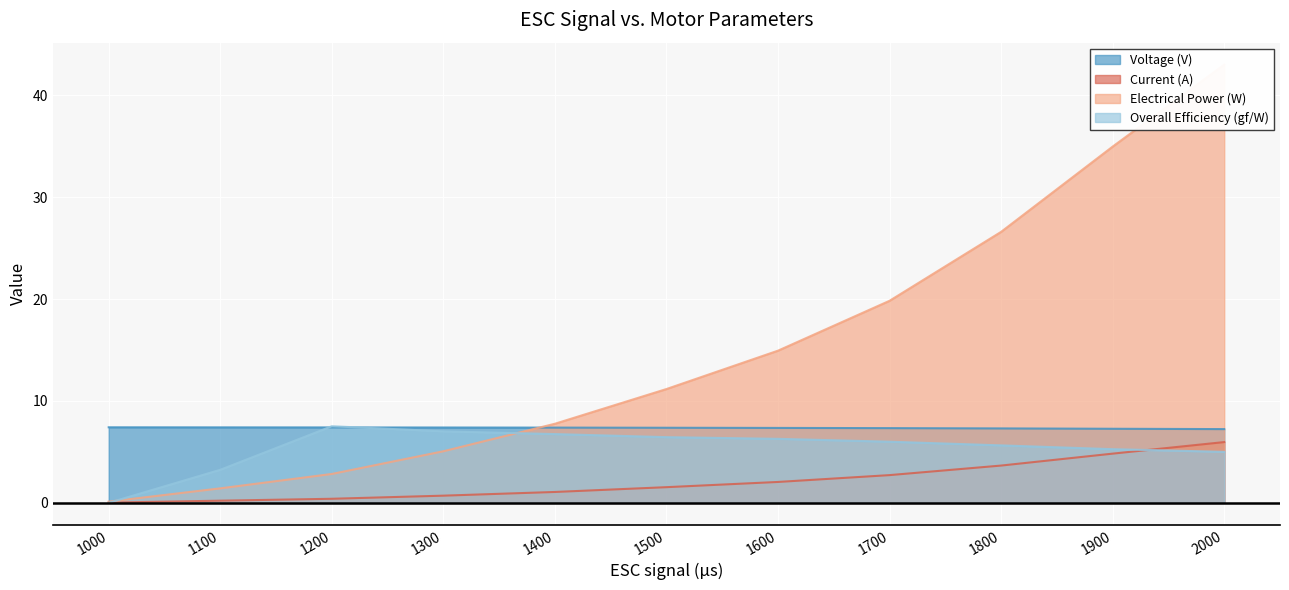

True or false: Current (A) has more than 0 interior local peaks.

False